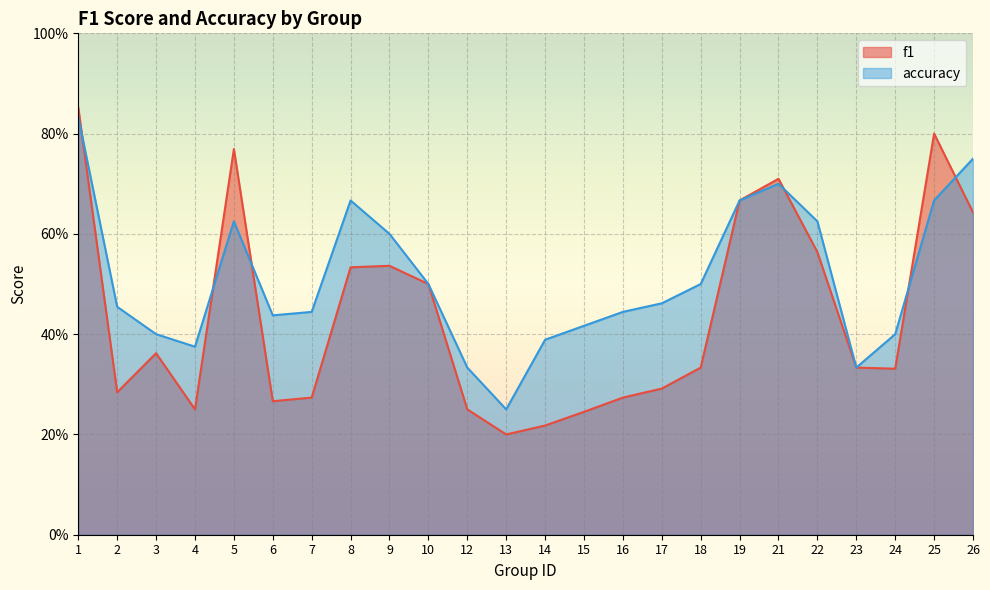

What is the sum of the accuracy values at 24 and 21?

1.1